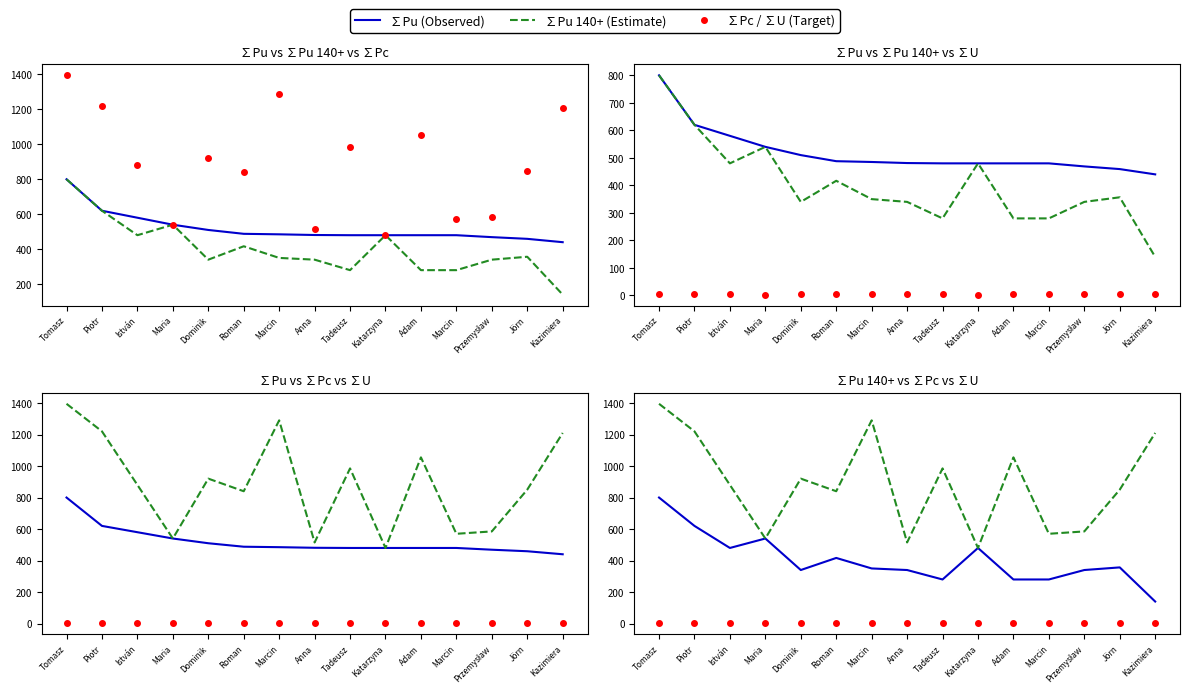

Is it true that ∑Pc equals 1931.1 at Kazimiera?

False